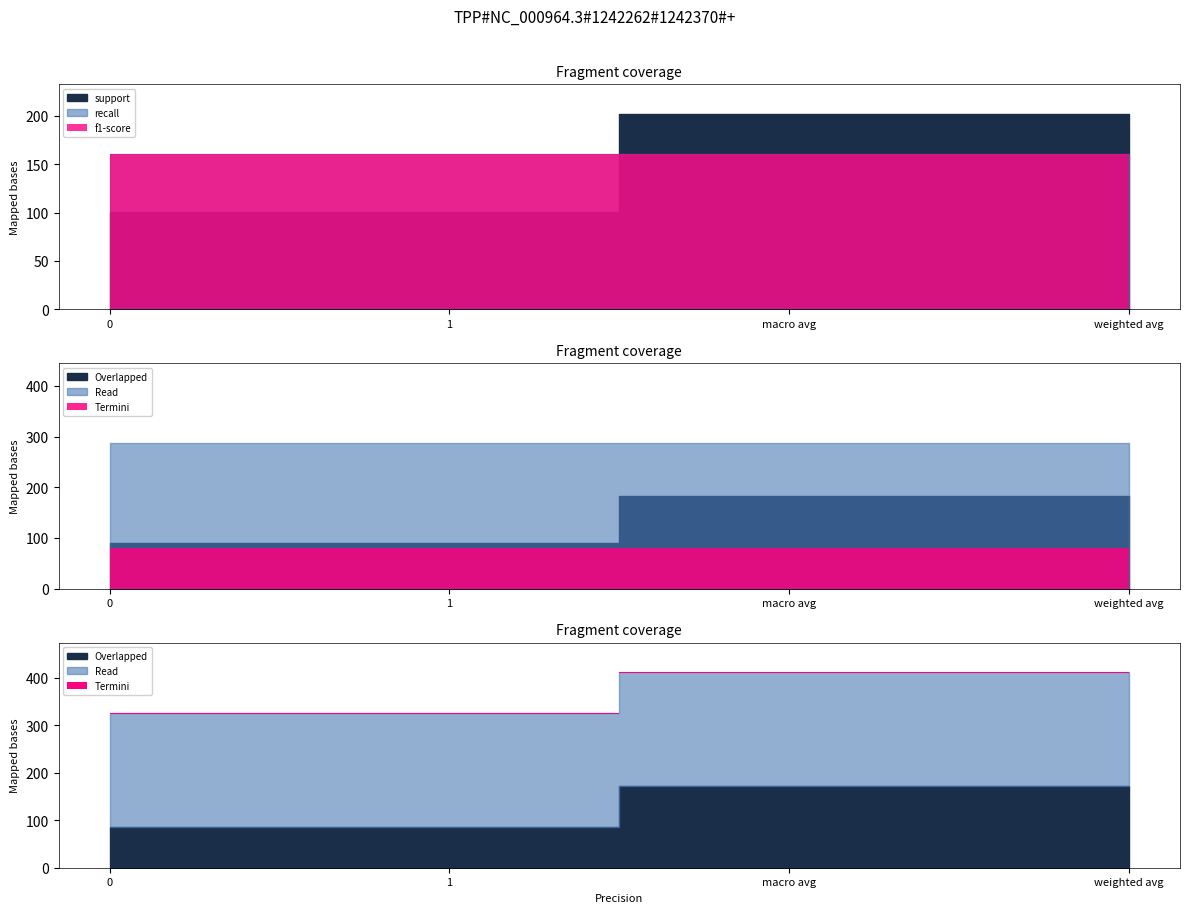

At weighted avg, list the series in order from smallest to largest.

recall, f1-score, support